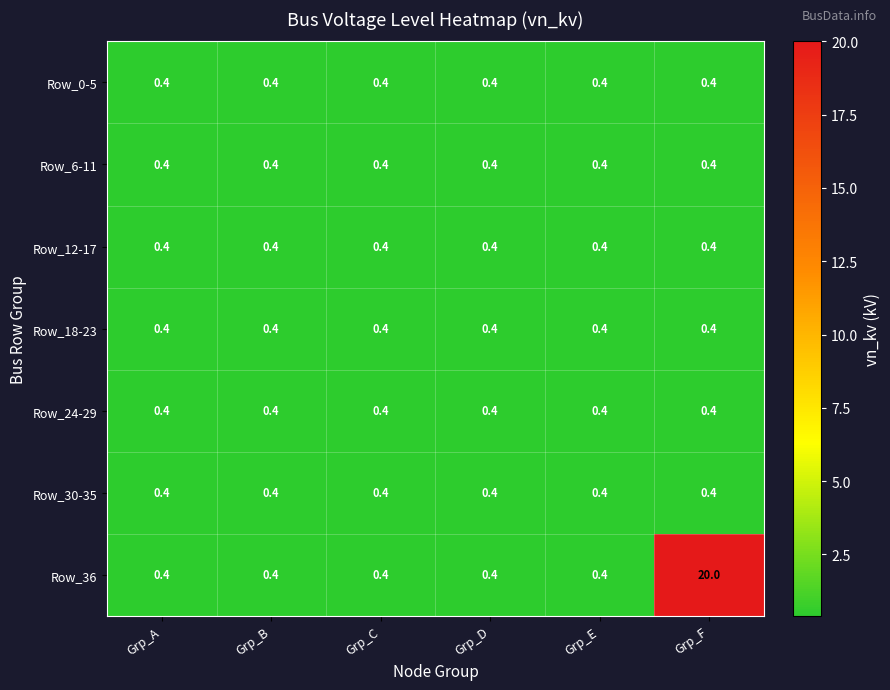

What is the average value of the Row_24-29 series?

0.4